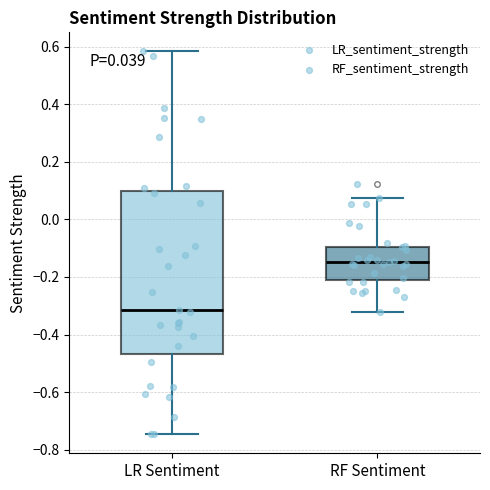

Which box's median line is the lowest?

LR Sentiment